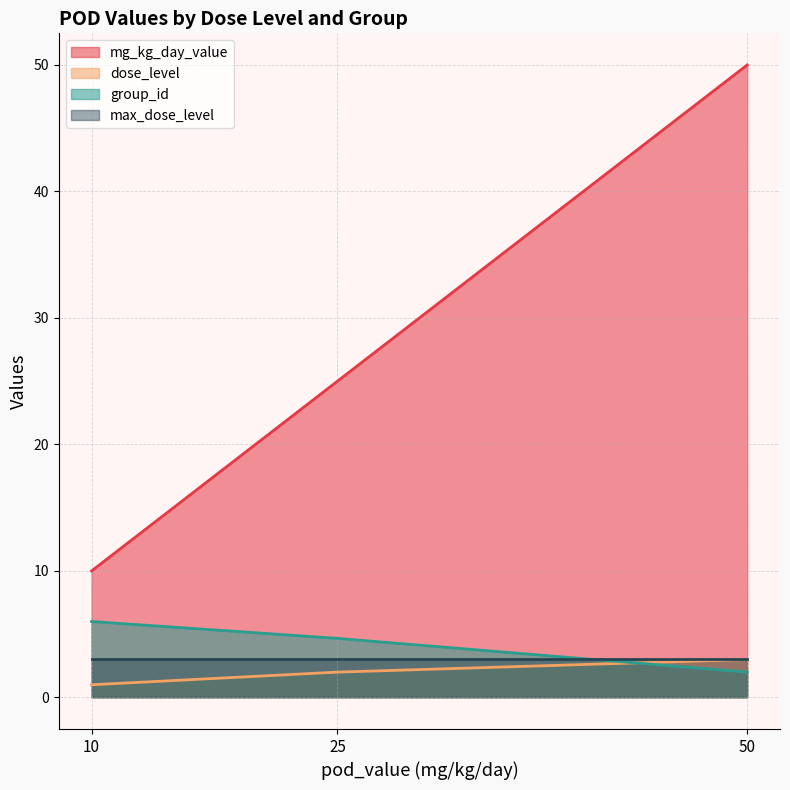

What is the total value across all series at 25?

34.7